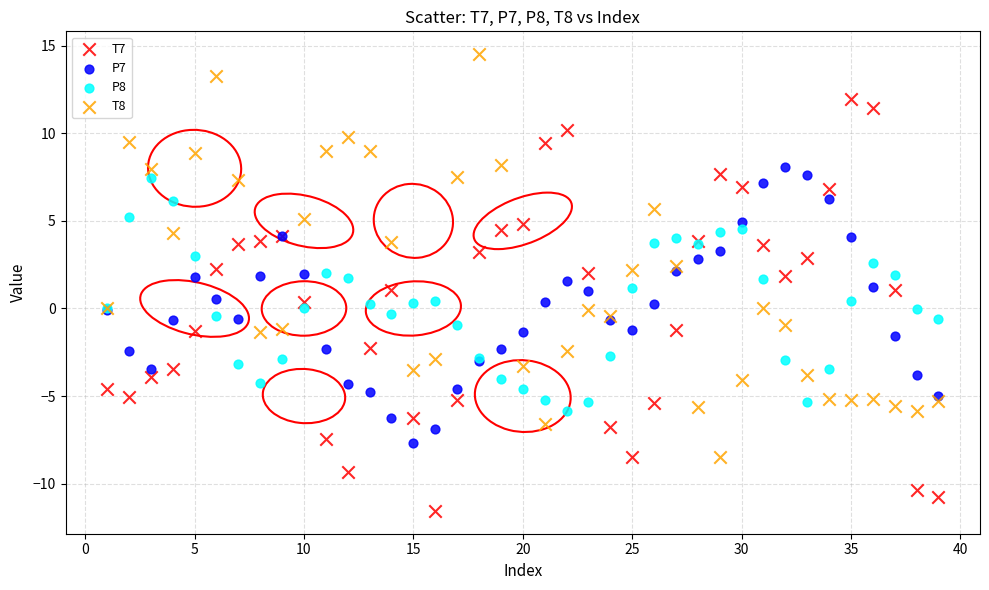

Which series reaches the minimum Y coordinate?

T7